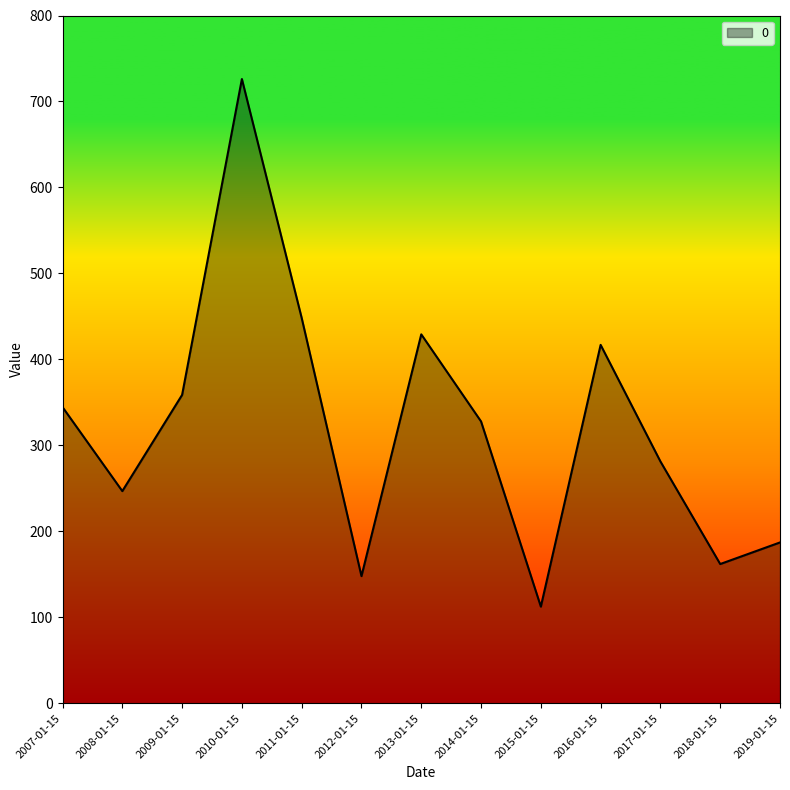

At which category does the data reach its first local peak?

2010-01-15